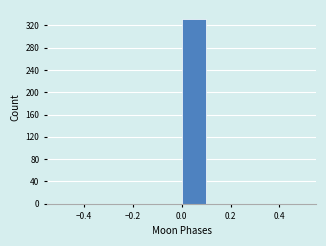

Reading left to right, transcribe this chart: for each bar, give the range it covers on the x-axis and its height. The values are not printed on the chart, so give them approximately, as read against the axis.

-0.5 to -0.4: 0
-0.4 to -0.3: 0
-0.3 to -0.2: 0
-0.2 to -0.1: 0
-0.1 to 0.0: 0
0.0 to 0.1: 330
0.1 to 0.2: 0
0.2 to 0.3: 0
0.3 to 0.4: 0
0.4 to 0.5: 0